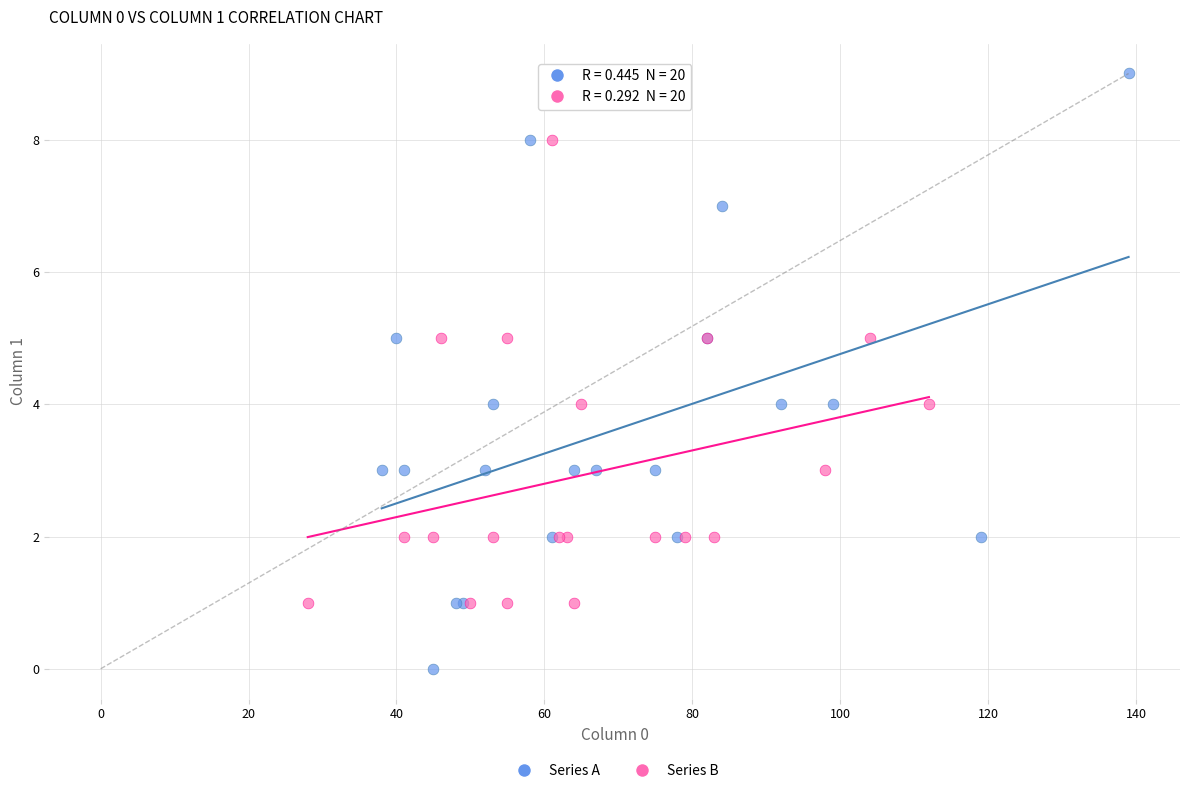

Which series has the widest spread of Y values?

Series A